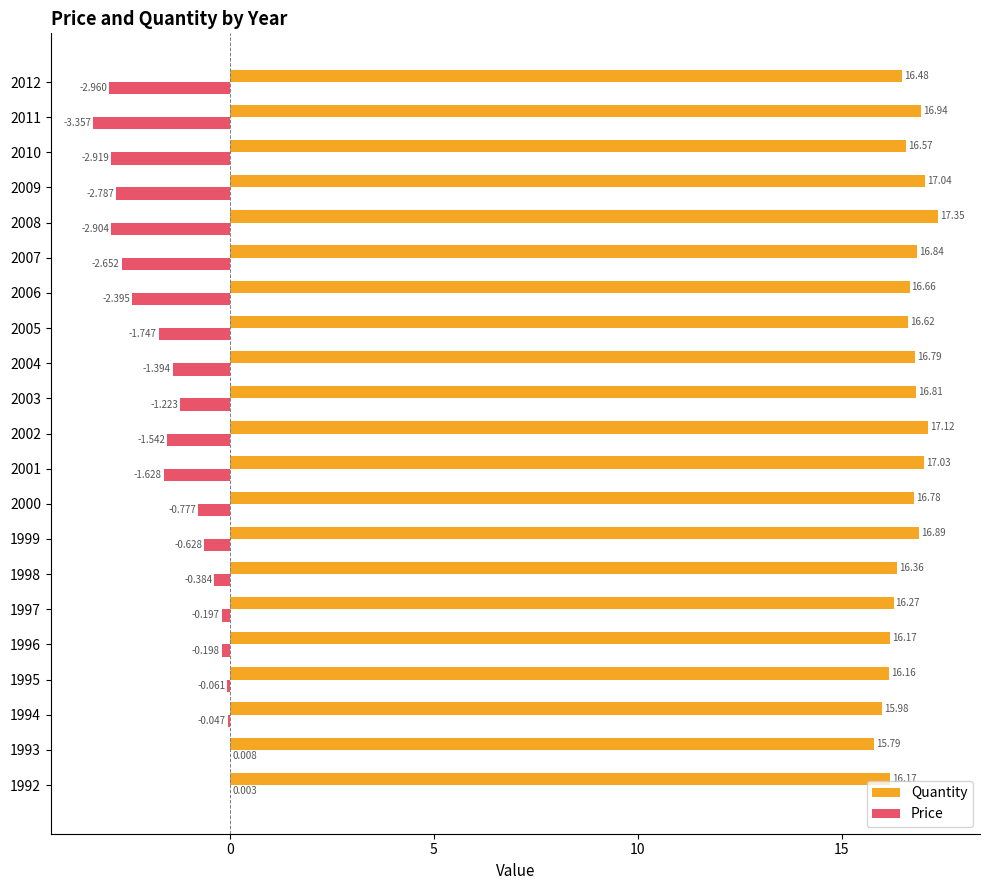

Which series changed the most between 2000 and 2008?

Price